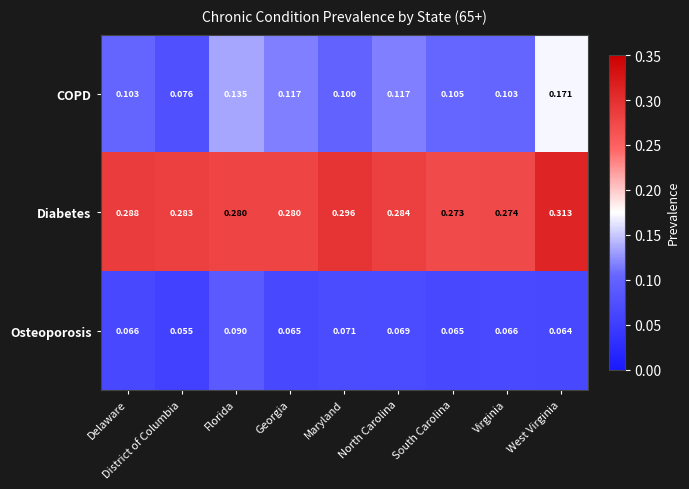

Which series has the largest total across all categories?

Diabetes